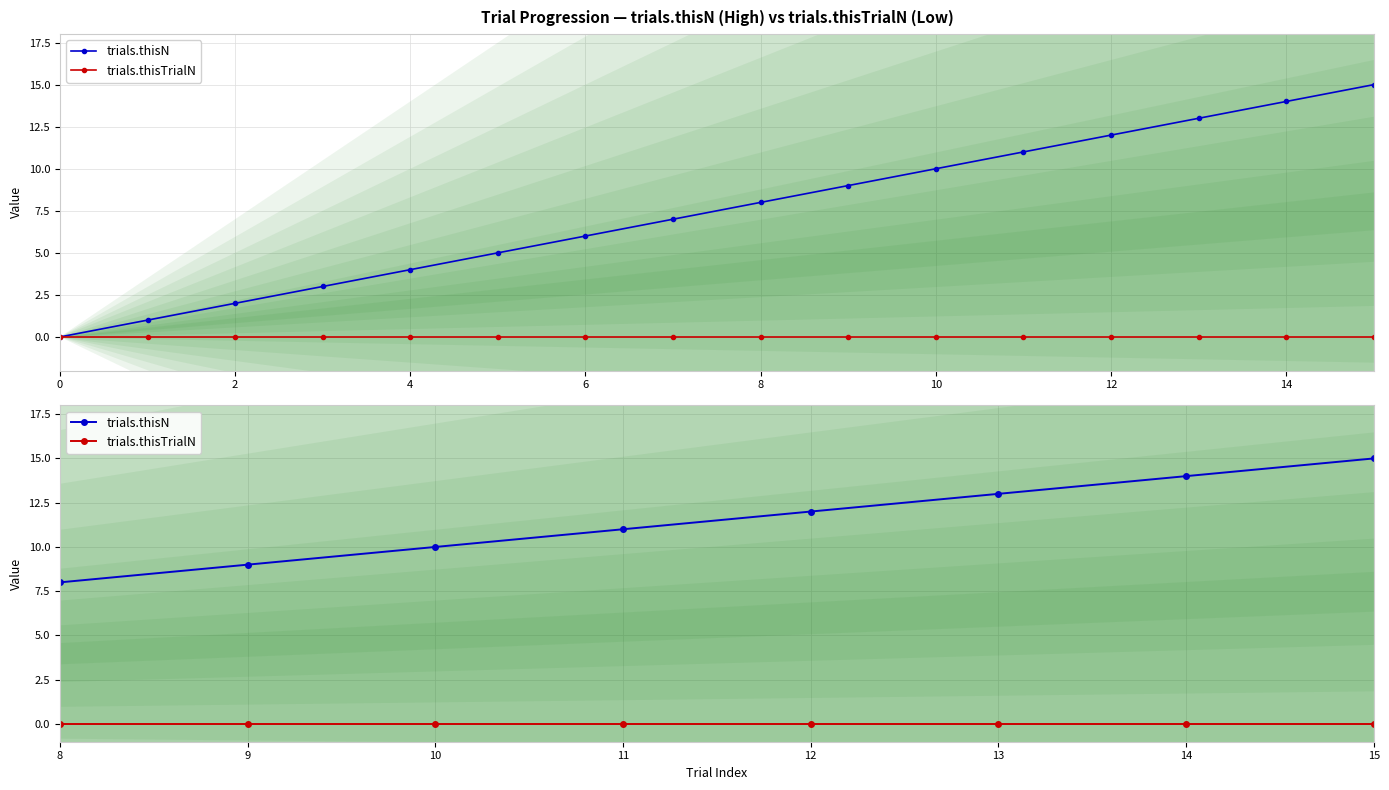

True or false: trials.thisN has more than 0 points higher than both neighbors.

False